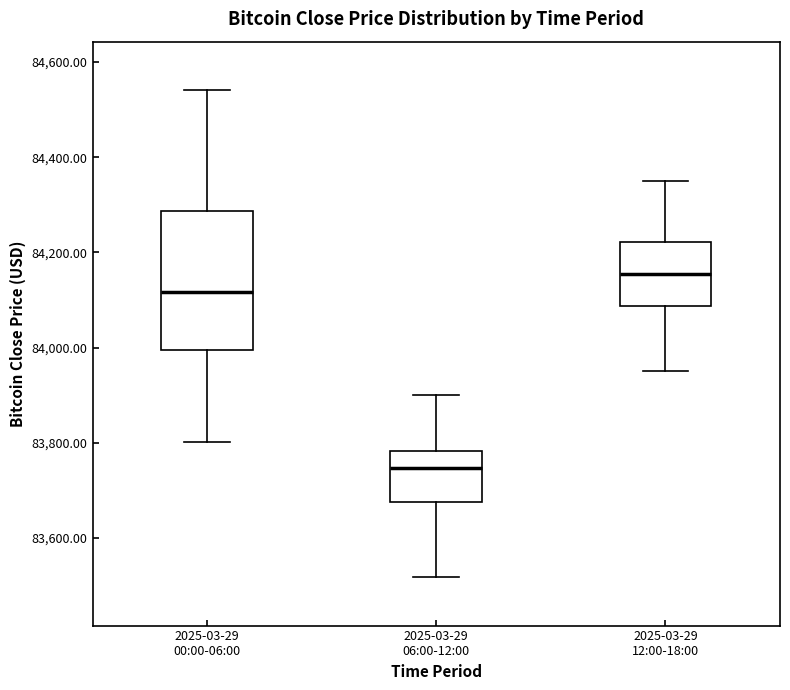

Which box is the tallest, from its lower edge to its upper edge?

2025-03-29 00:00-06:00